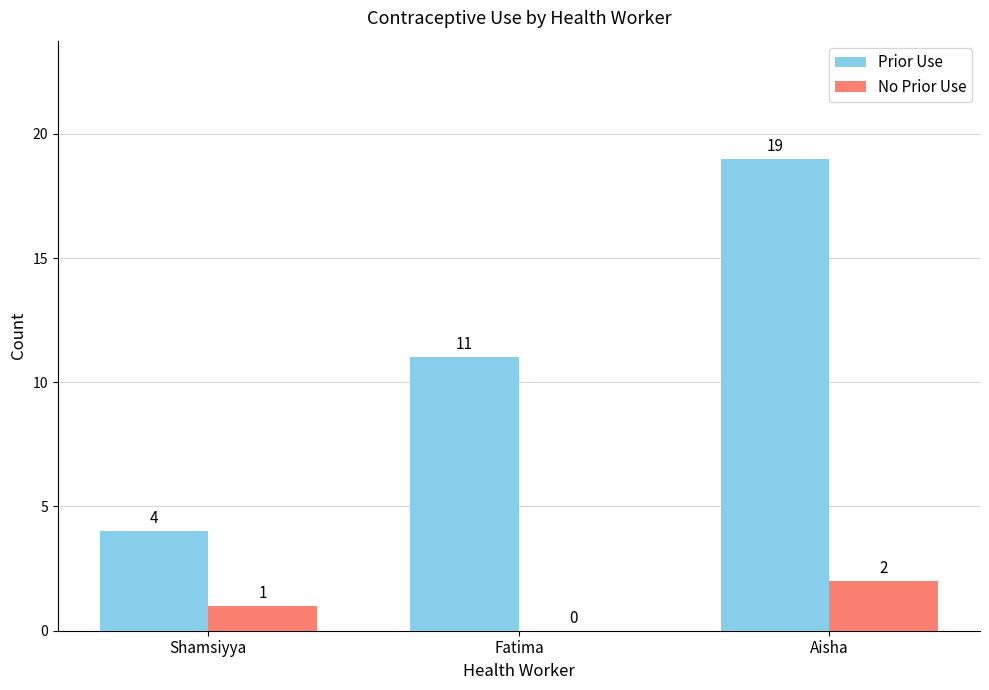

Reading left to right, what are all the values shown in this chart?

Prior Use: Shamsiyya=4	Fatima=11	Aisha=19
No Prior Use: Shamsiyya=1	Fatima=0	Aisha=2